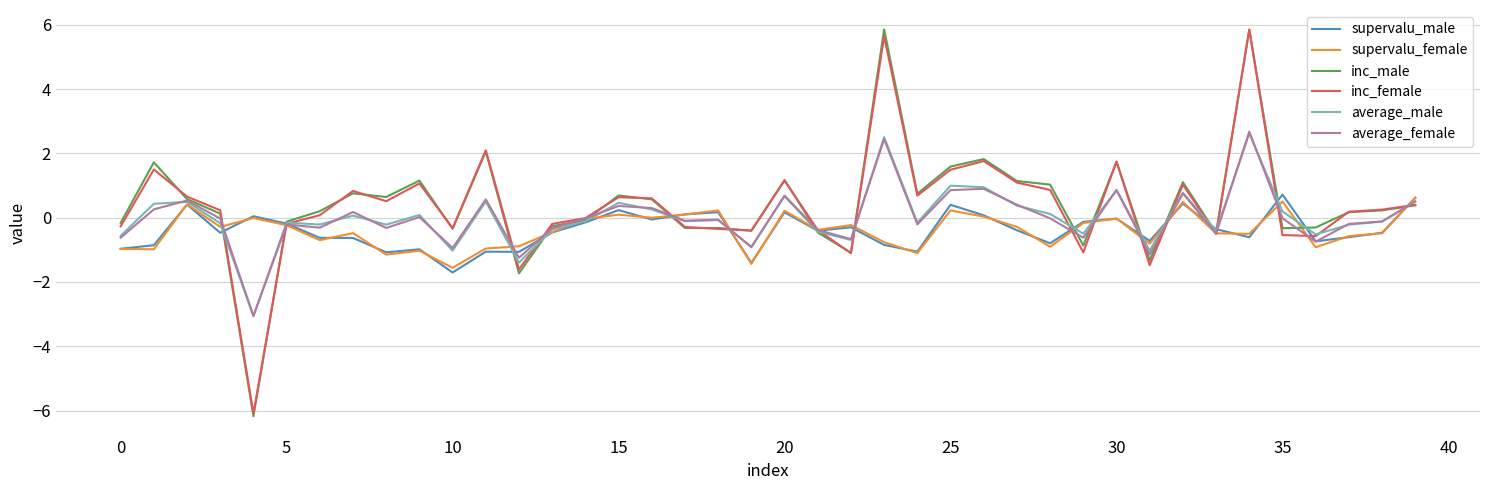

Which series has the widest spread of values?

inc_male